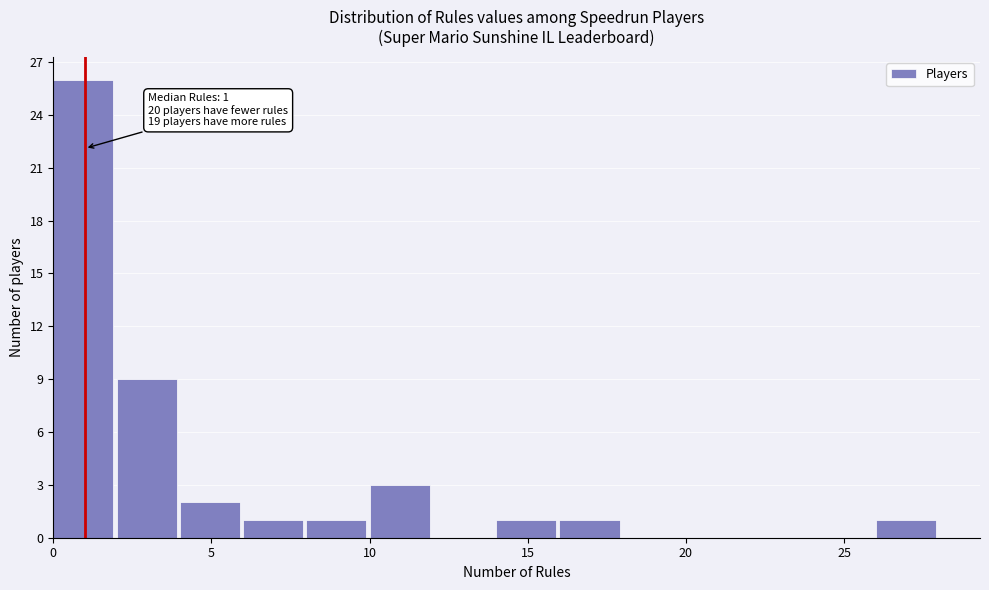

Over which range of the x-axis is the bar tallest?

0 to 2